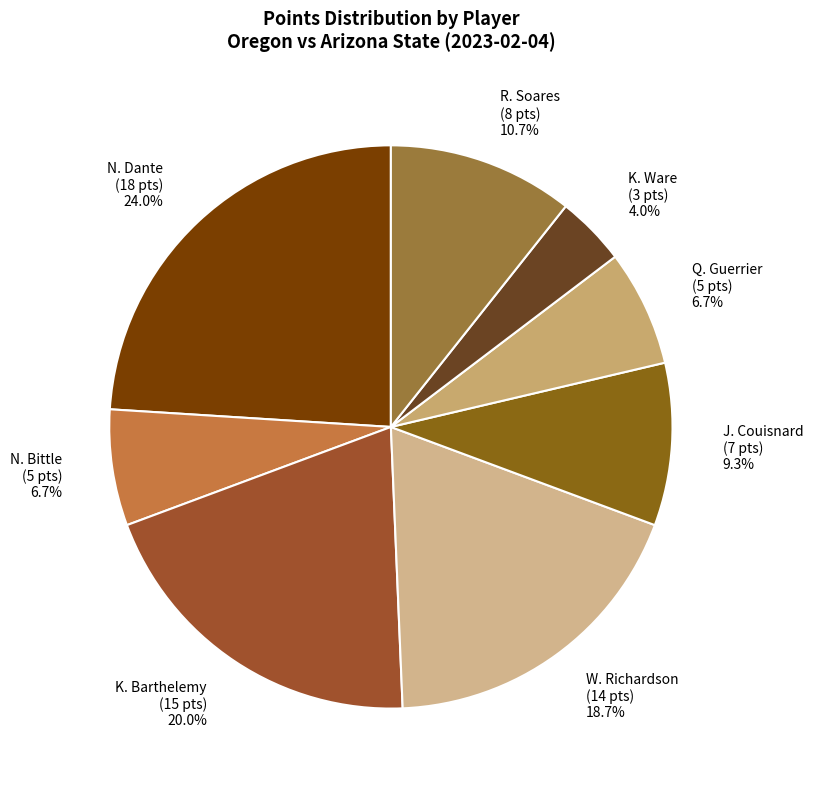

How many slices are in this pie chart?

8